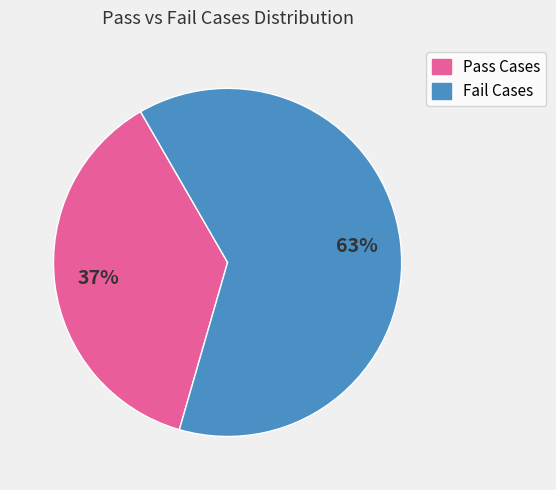

To the nearest percent, what is the difference between the largest and smallest slice percentages?

26%